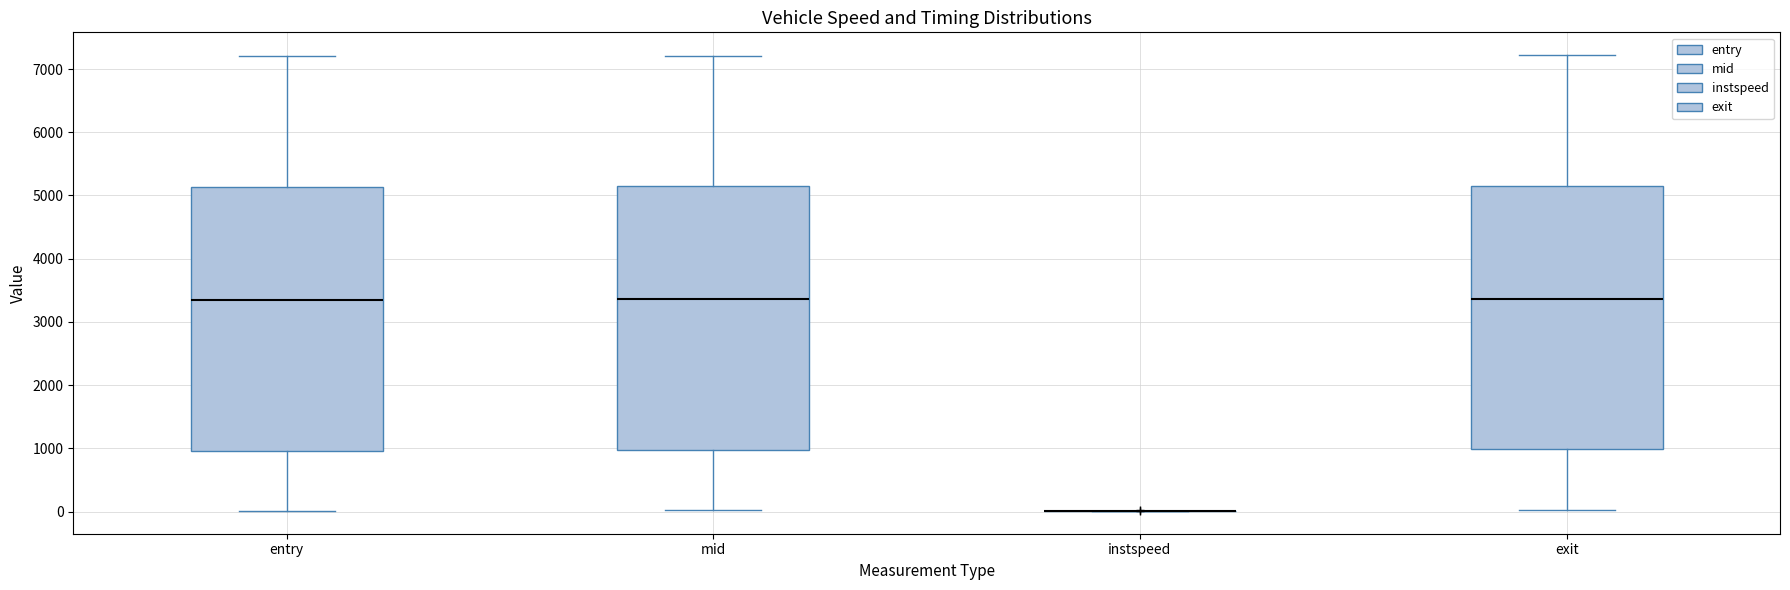

Where is the lower edge of the box for entry on the y-axis? The values are not printed on the chart, so give them approximately, as read against the axis.

1000